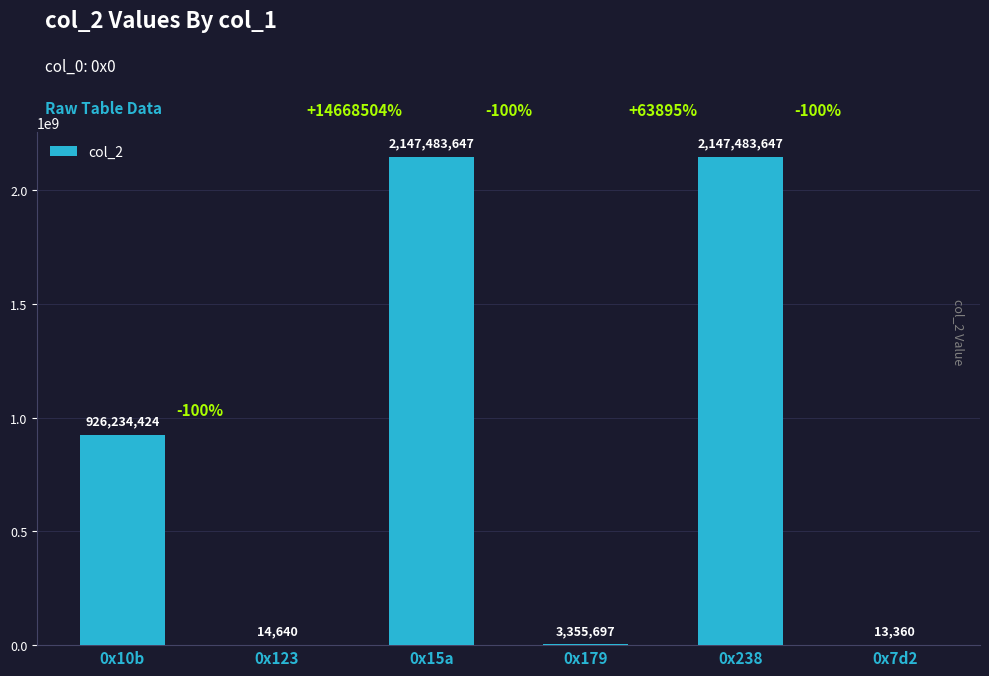

Are the bars horizontal?

No